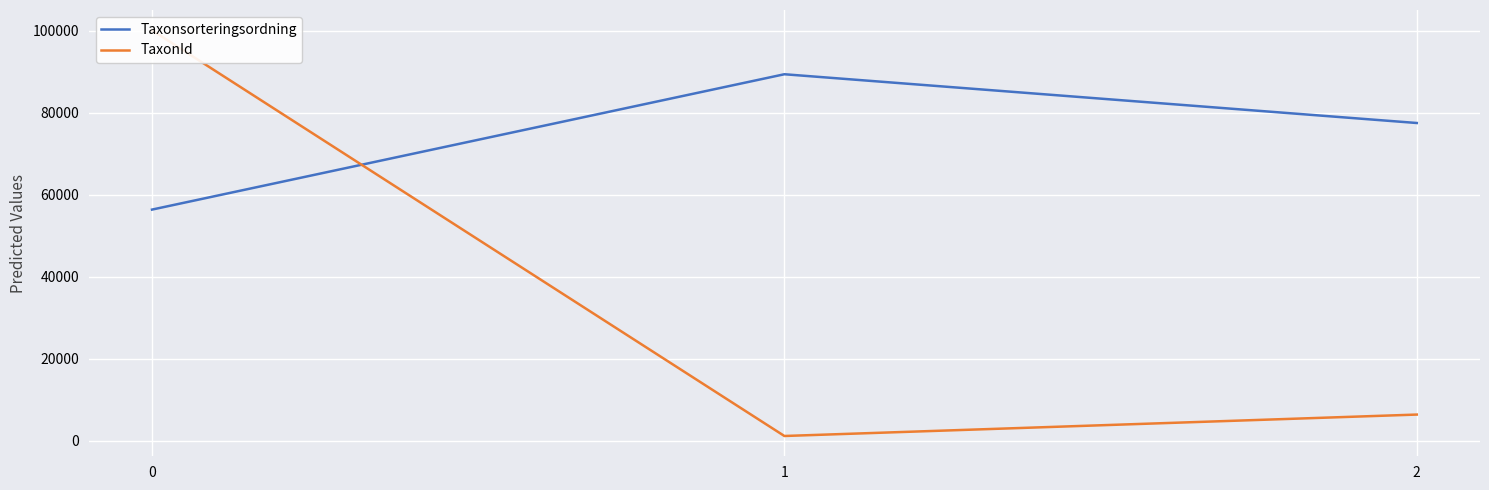

What are all the series names shown in the legend?

Taxonsorteringsordning, TaxonId